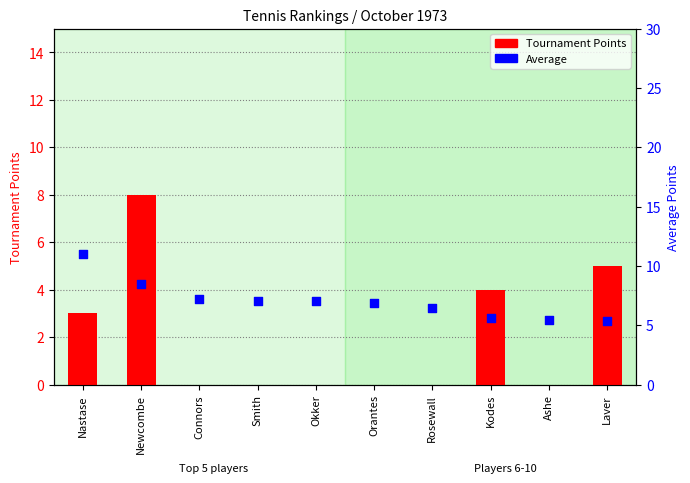

What is the total value across all series at Connors?

7.2